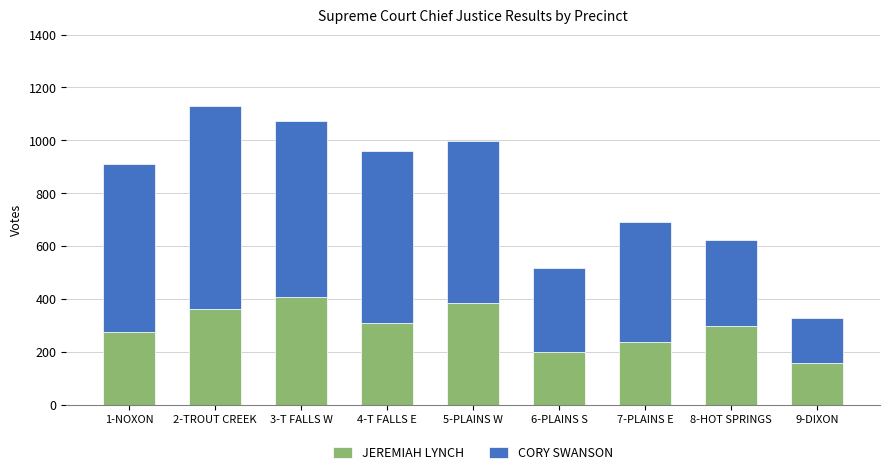

What is the difference between the JEREMIAH LYNCH values at 7-PLAINS E and 4-T FALLS E?

72